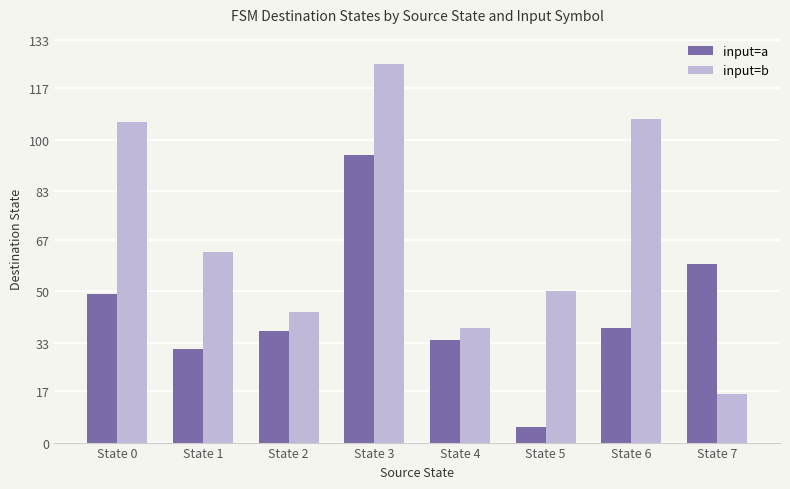

Which series changed the most between State 2 and State 4?

input=b